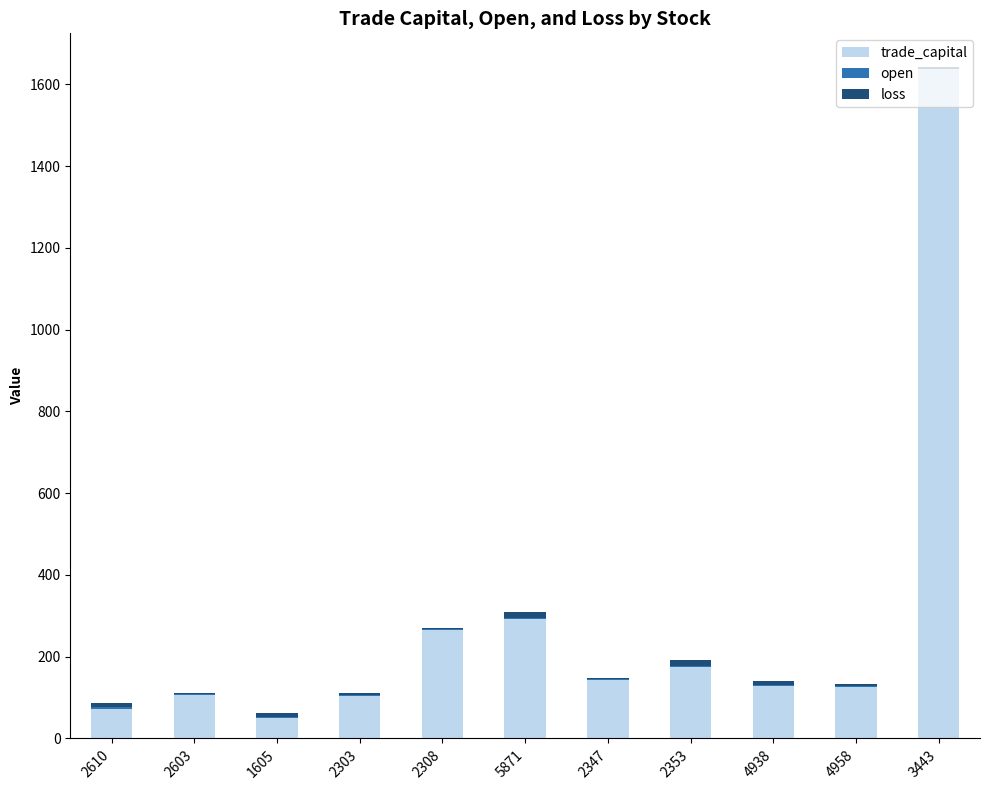

At which label is trade_capital closest to 844?

5871